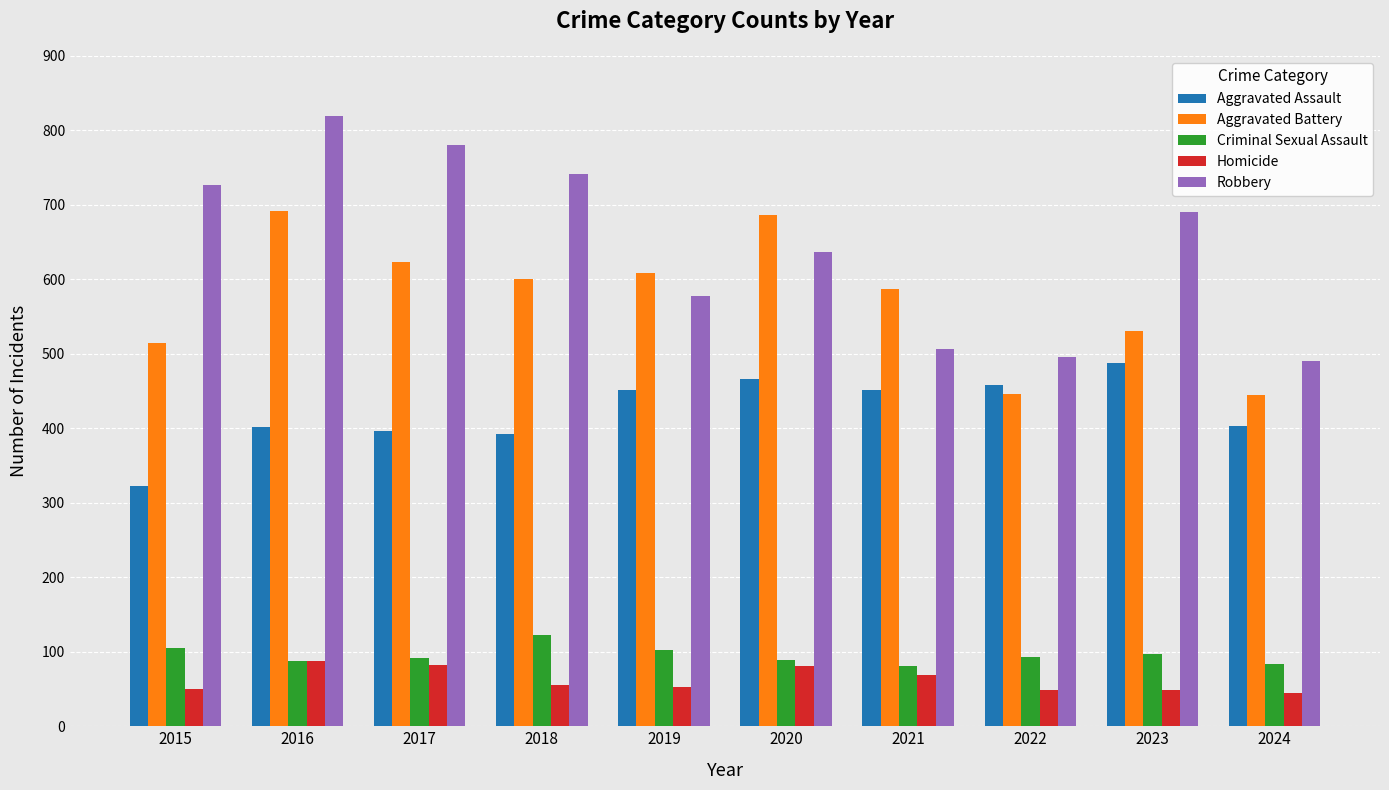

Is it true that Aggravated Battery equals 1105 at 2020?

False